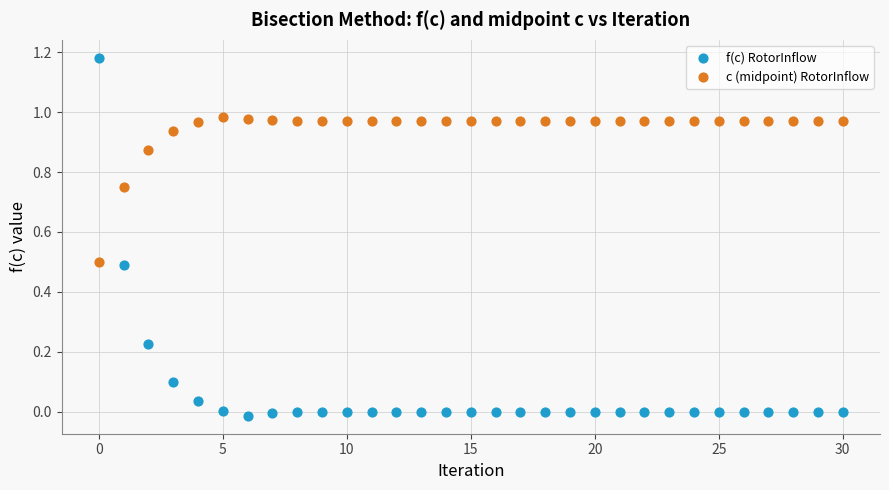

Which series has the widest spread of Y values?

f(c) RotorInflow